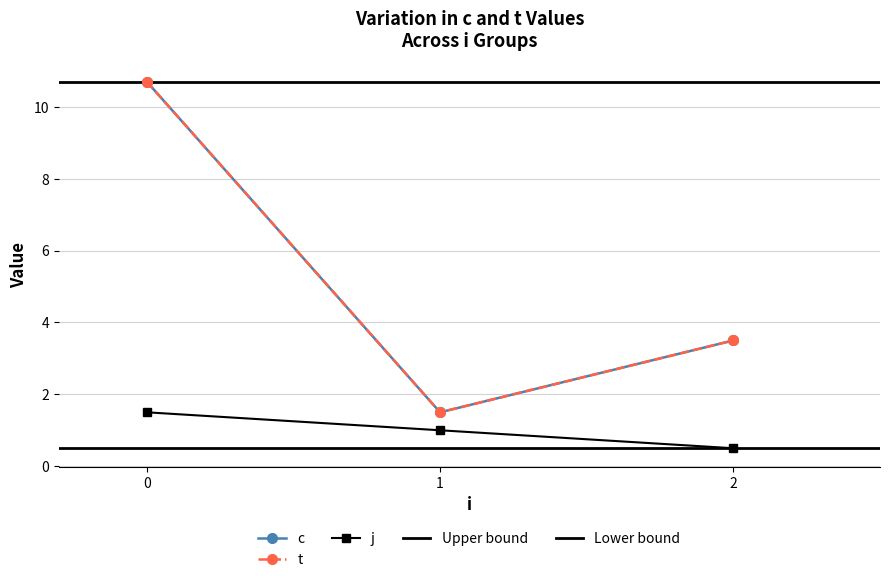

The c series shows 5.1 at 2. True or false?

False